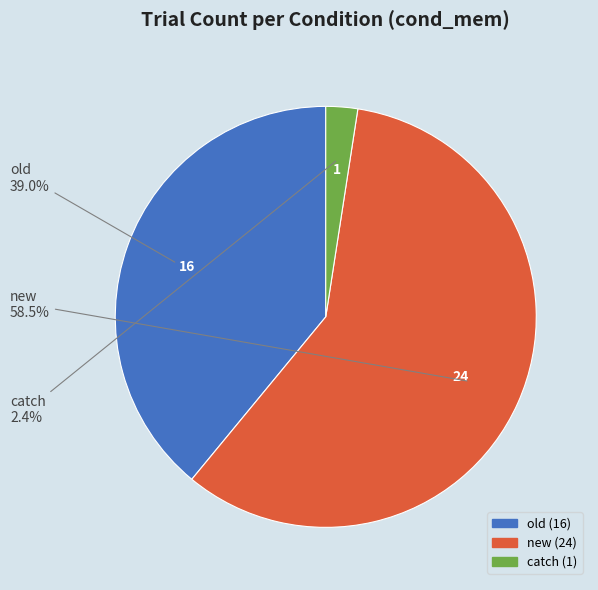

Is there any slice that represents more than half of the pie?

Yes